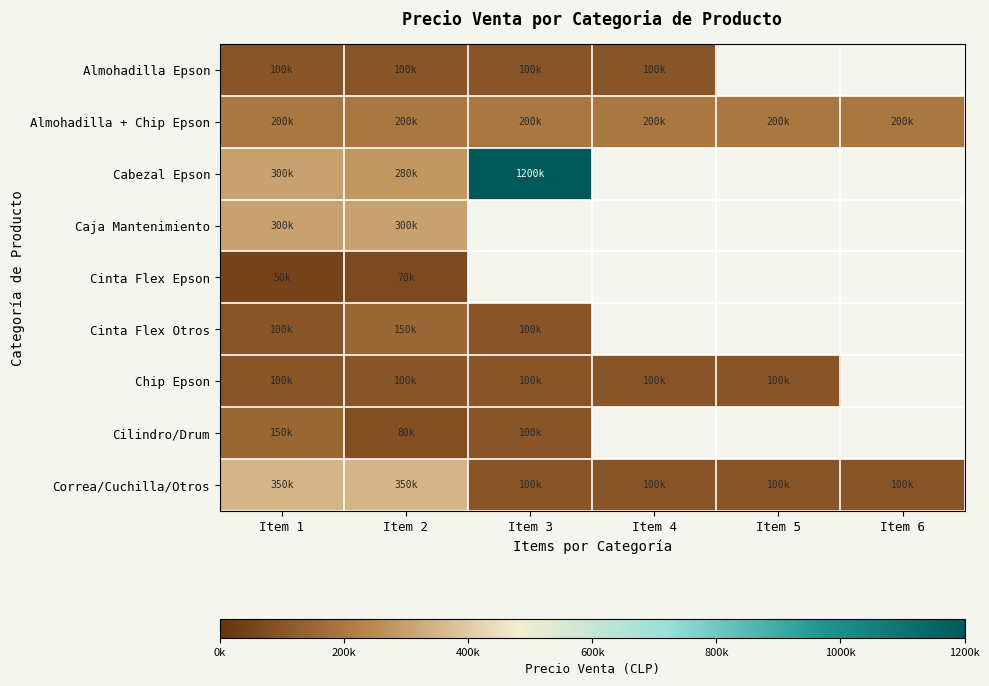

What is the approximate value of Cabezal Epson at Item 1?

300000.0